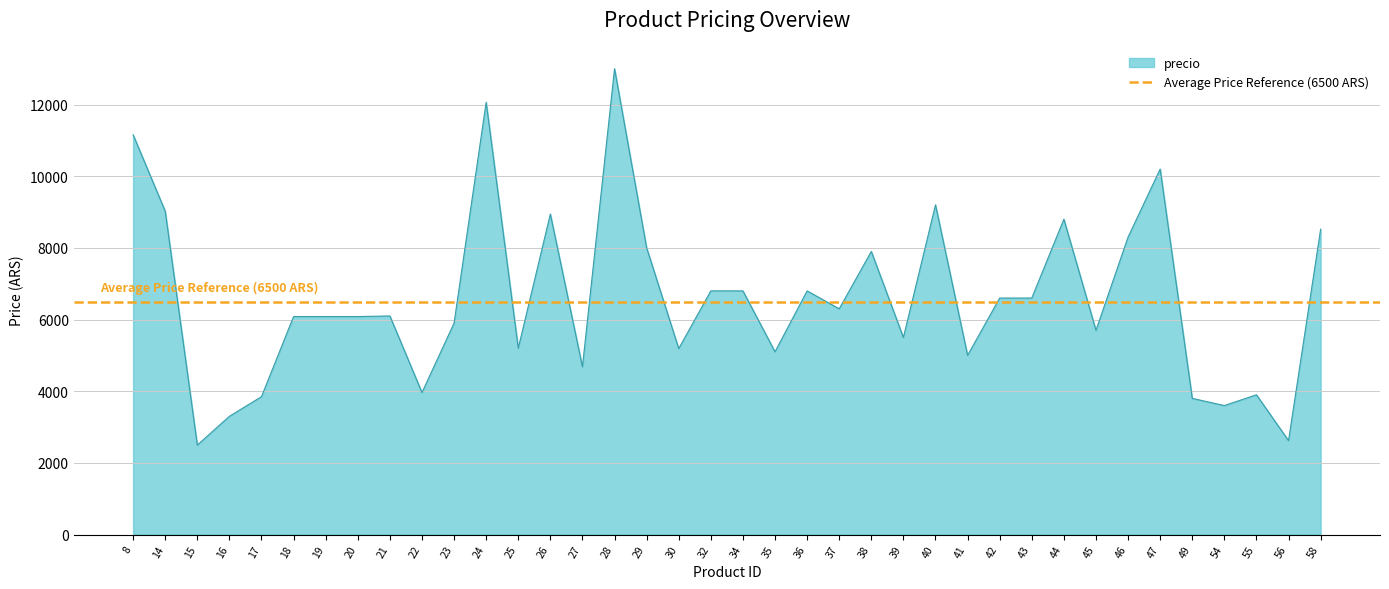

What is the lowest value of the precio series?

2496.0